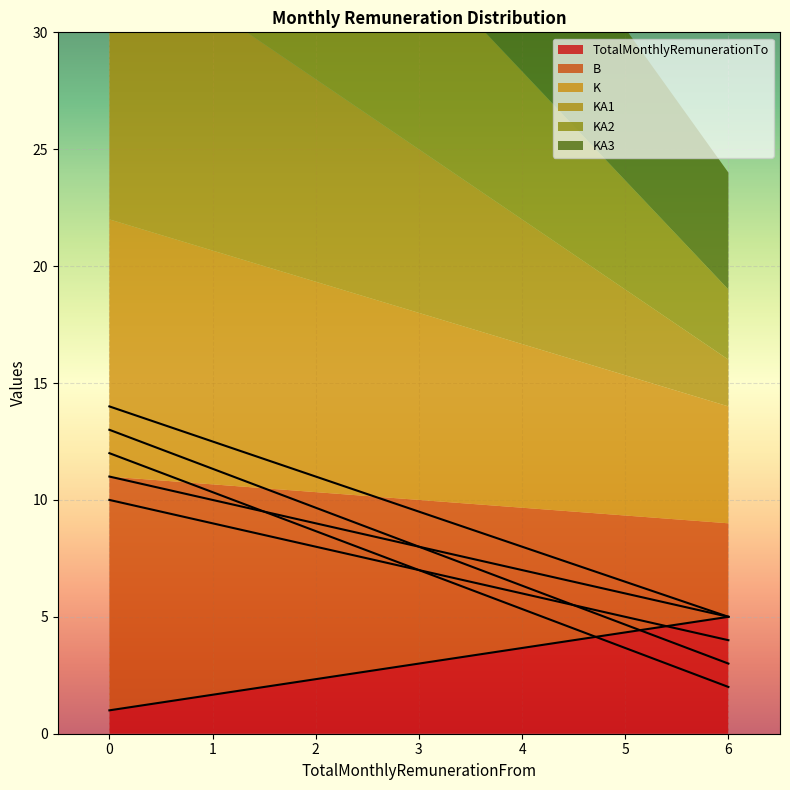

Which has a higher value, 6 or 0?

6